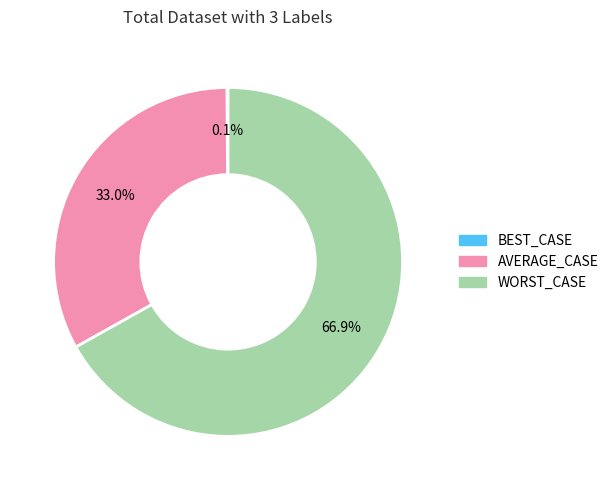

To the nearest percent, what is the combined percentage of WORST_CASE and AVERAGE_CASE?

100%